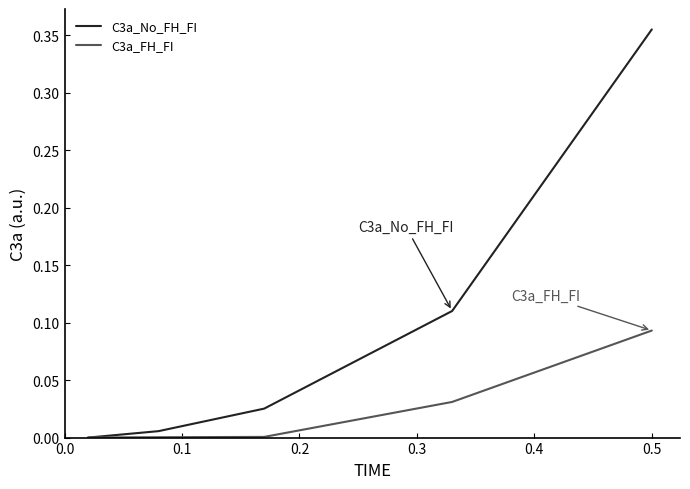

Which series has the largest total across all categories?

C3a_No_FH_FI